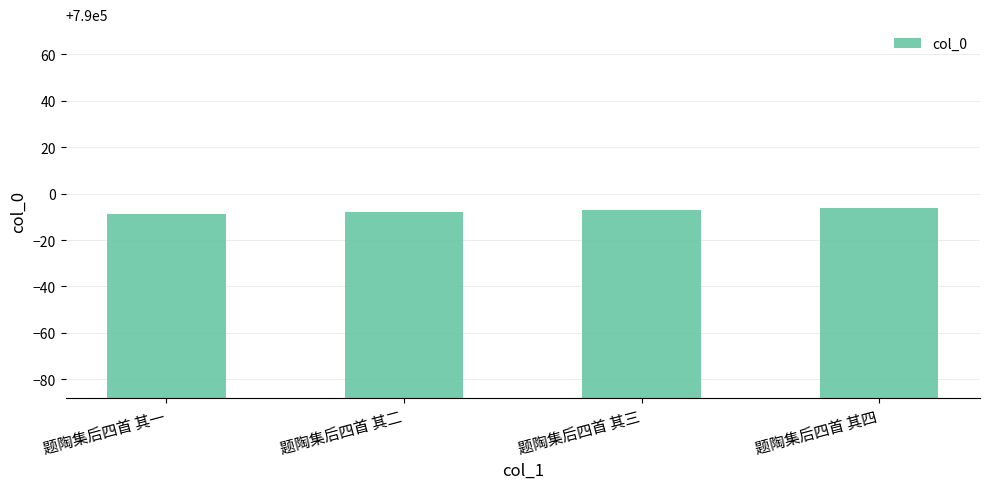

Reading left to right, list all the values displayed in this chart.

题陶集后四首 其一=789991	题陶集后四首 其二=789992	题陶集后四首 其三=789993	题陶集后四首 其四=789994